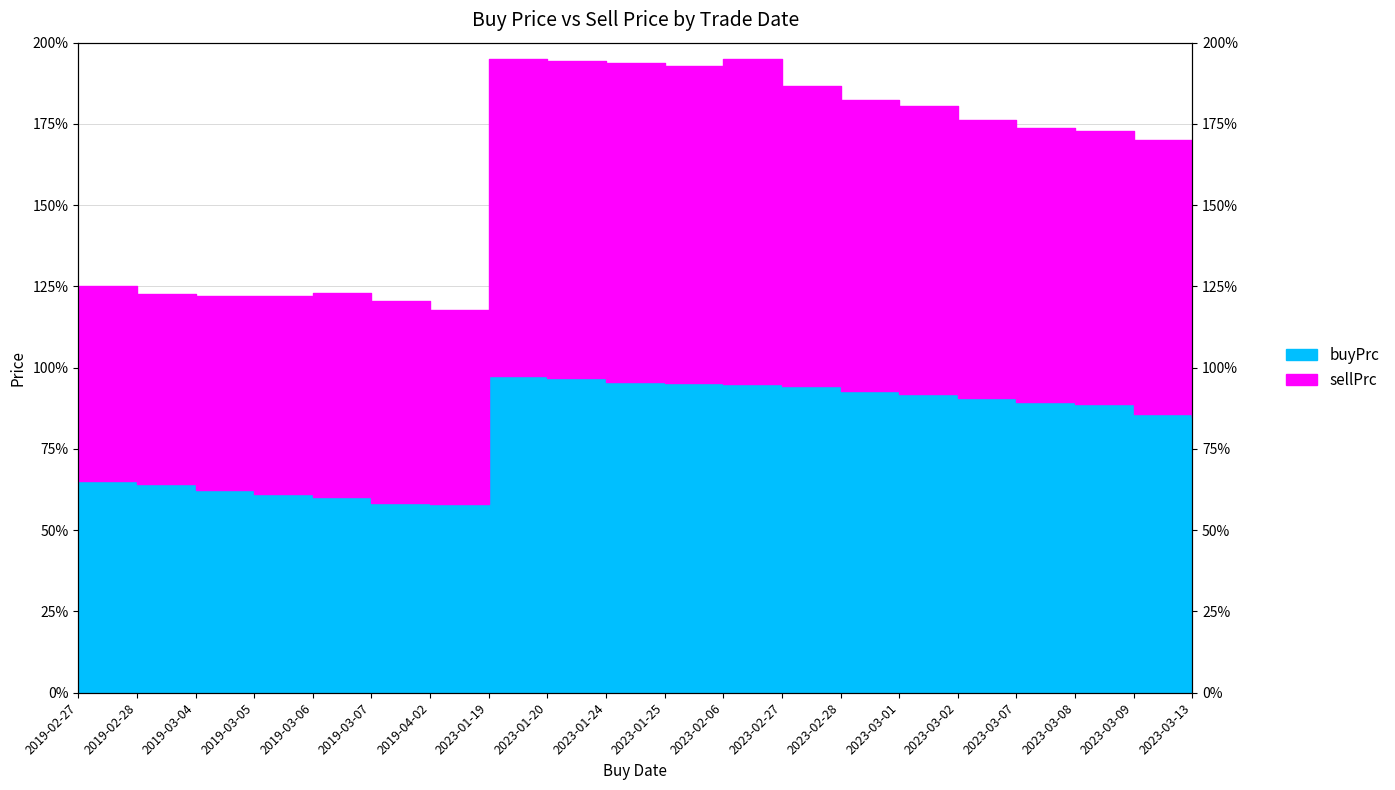

Between 2023-01-24 and 2019-03-05, which is larger?

2023-01-24